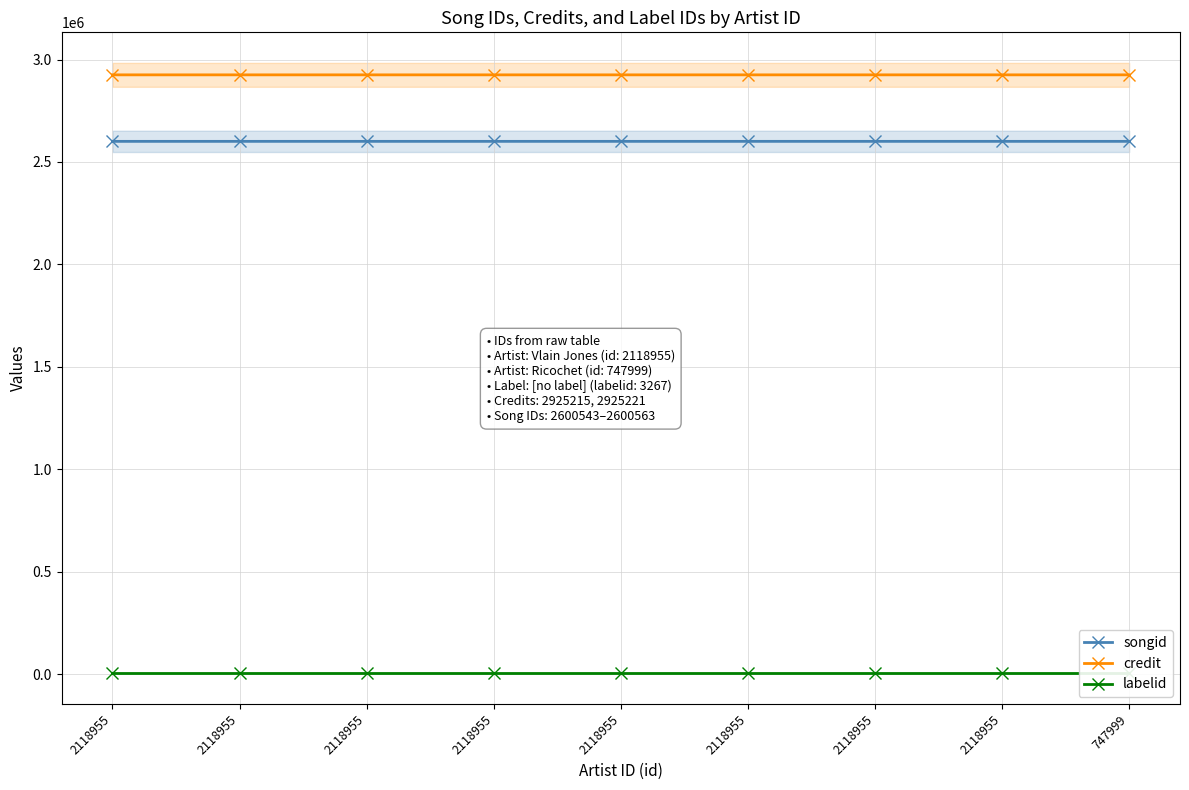

At which category does the chart reach its minimum across all series?

2118955